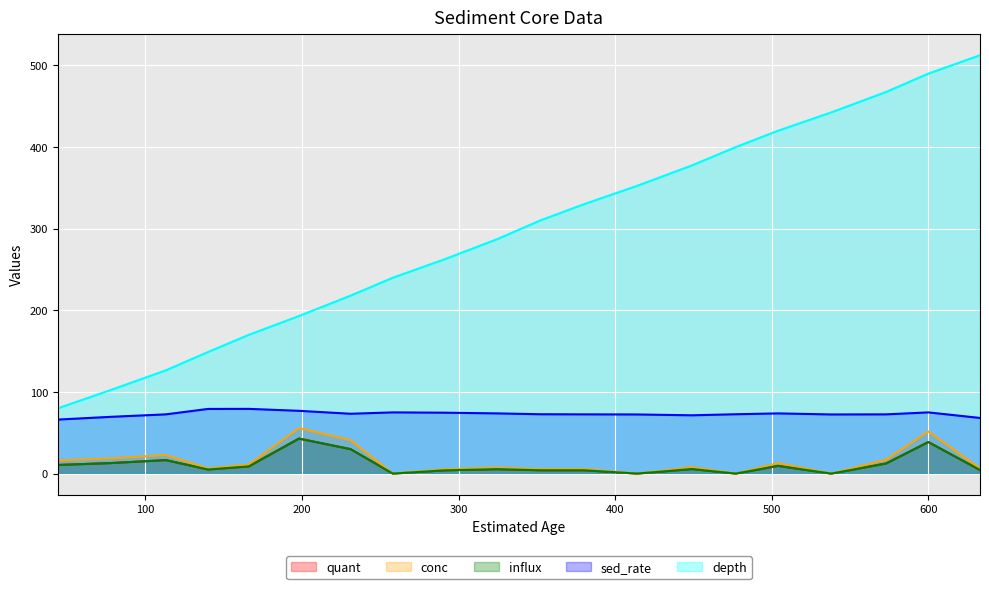

True or false: depth and conc intersect in this chart.

False